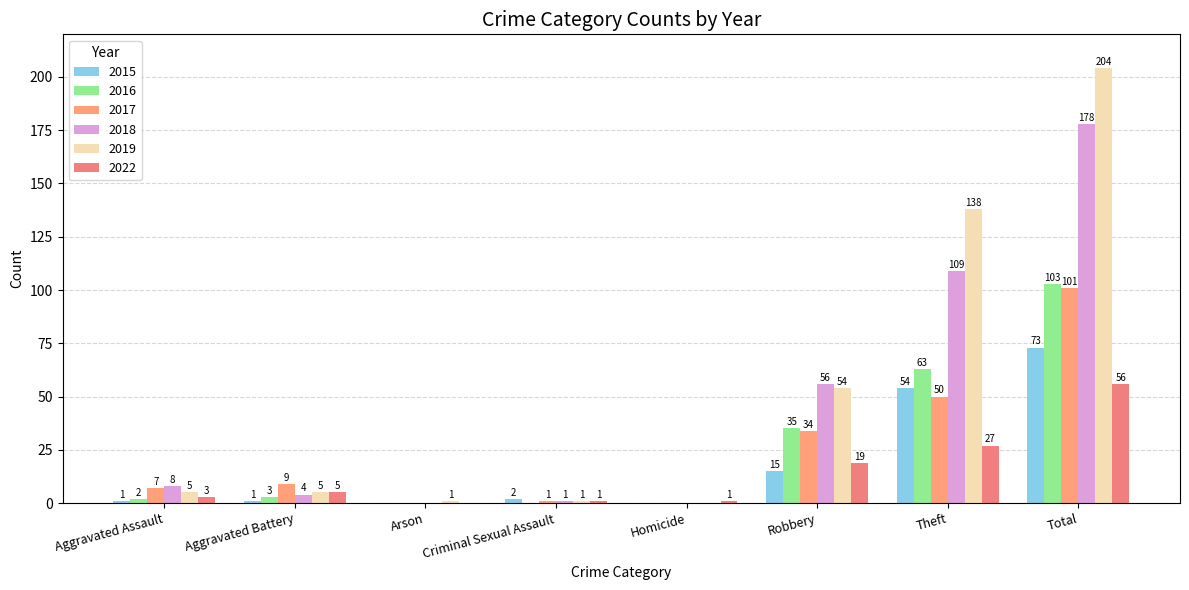

How many values in 2019 are above zero?

7